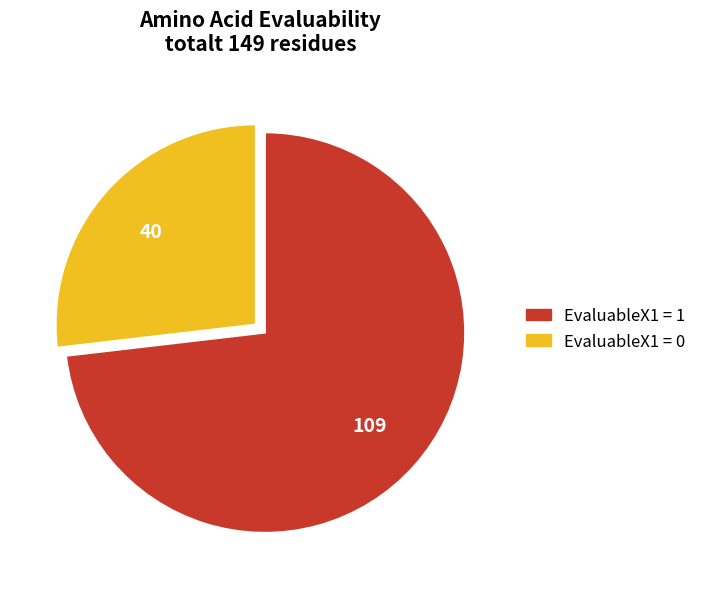

Does any single category account for the majority?

Yes